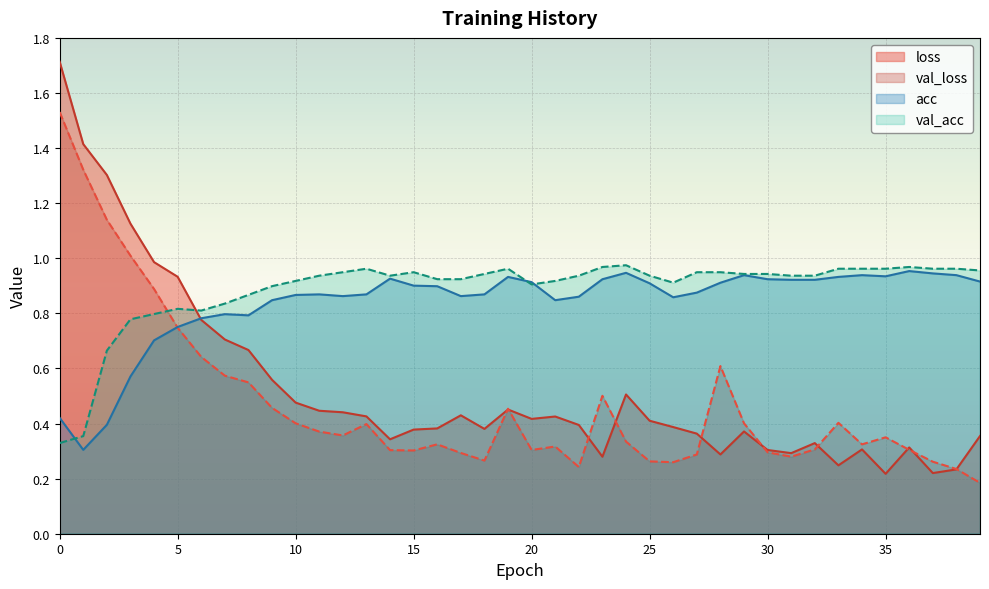

True or false: acc has a value of 0.6 at 8.

False